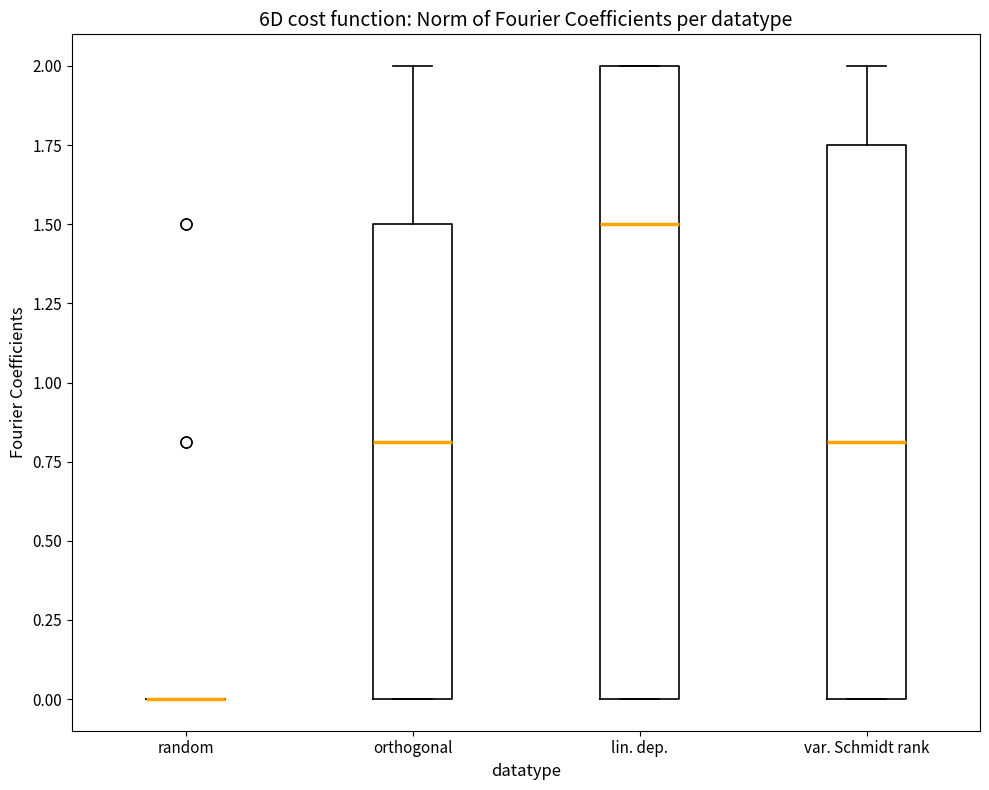

Where is the upper edge of the box for orthogonal on the y-axis? The values are not printed on the chart, so give them approximately, as read against the axis.

1.50